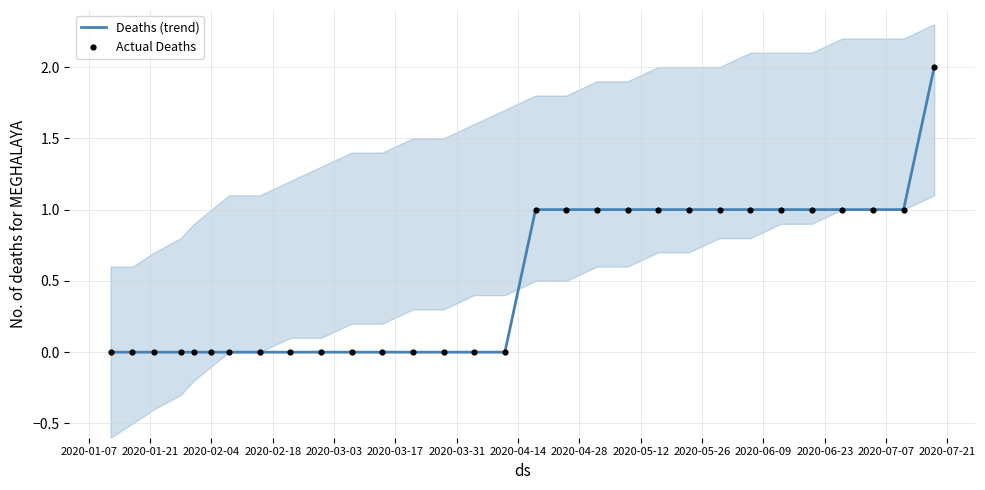

Which series has the largest total across all categories?

Deaths (trend)